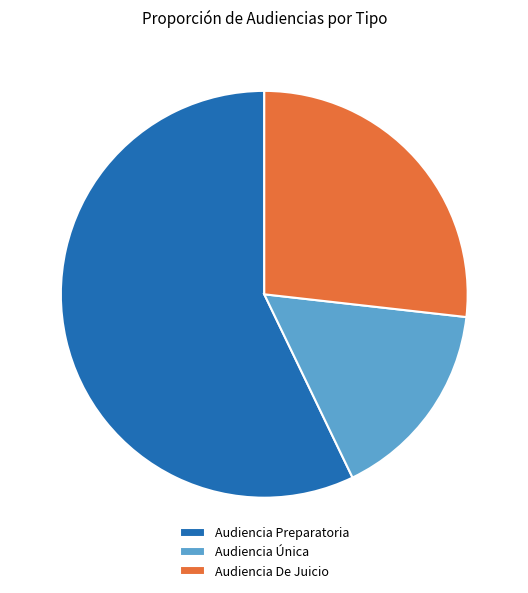

What is the largest slice in the pie chart?

Audiencia Preparatoria